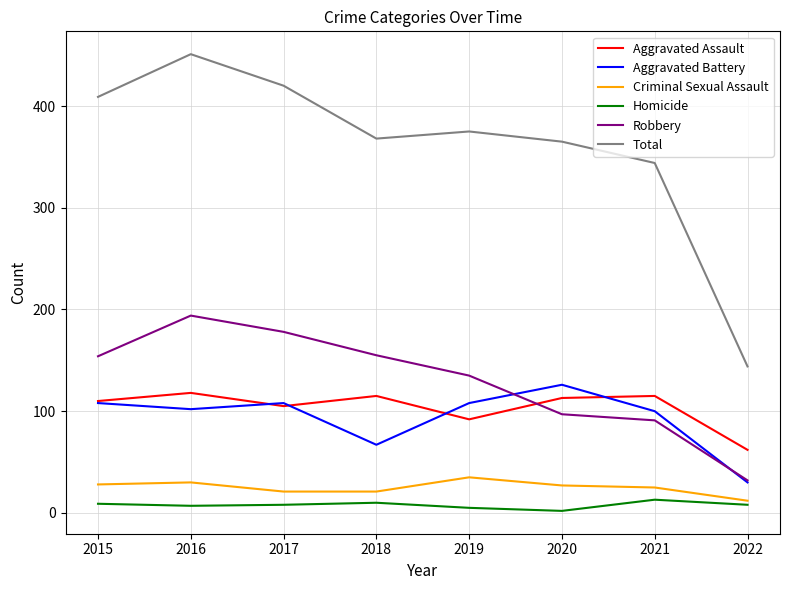

Is it true that Robbery equals 178 at 2017?

True